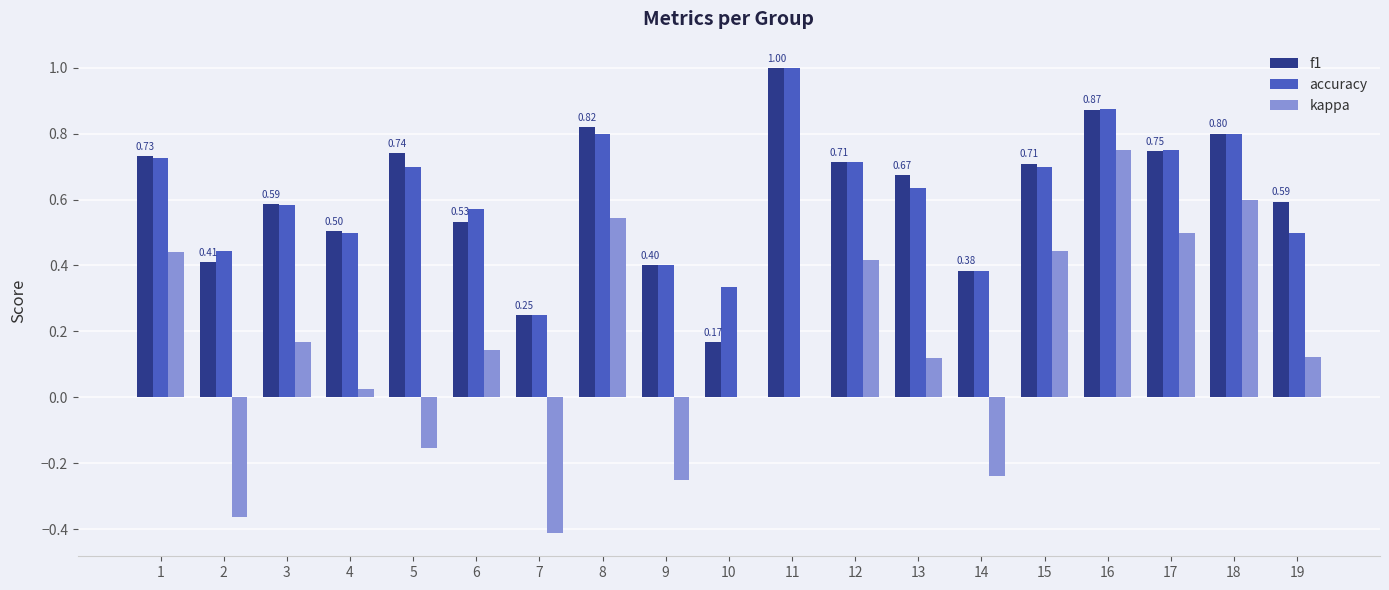

What is the sum of all kappa values?

2.9